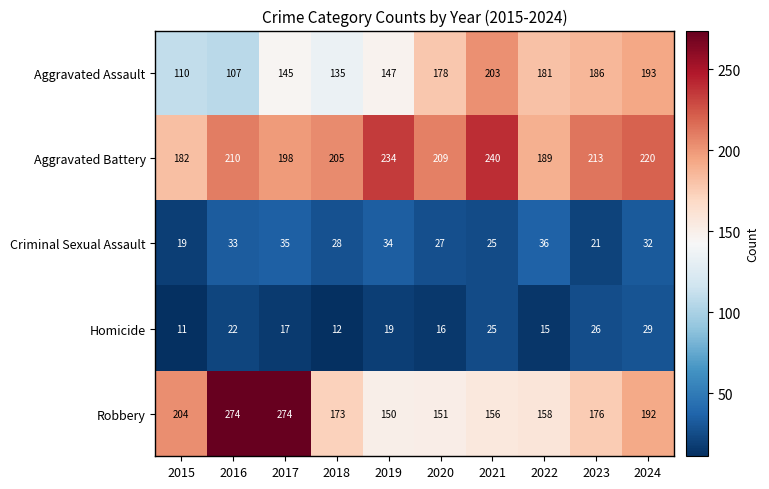

How many data points does each series have?

10